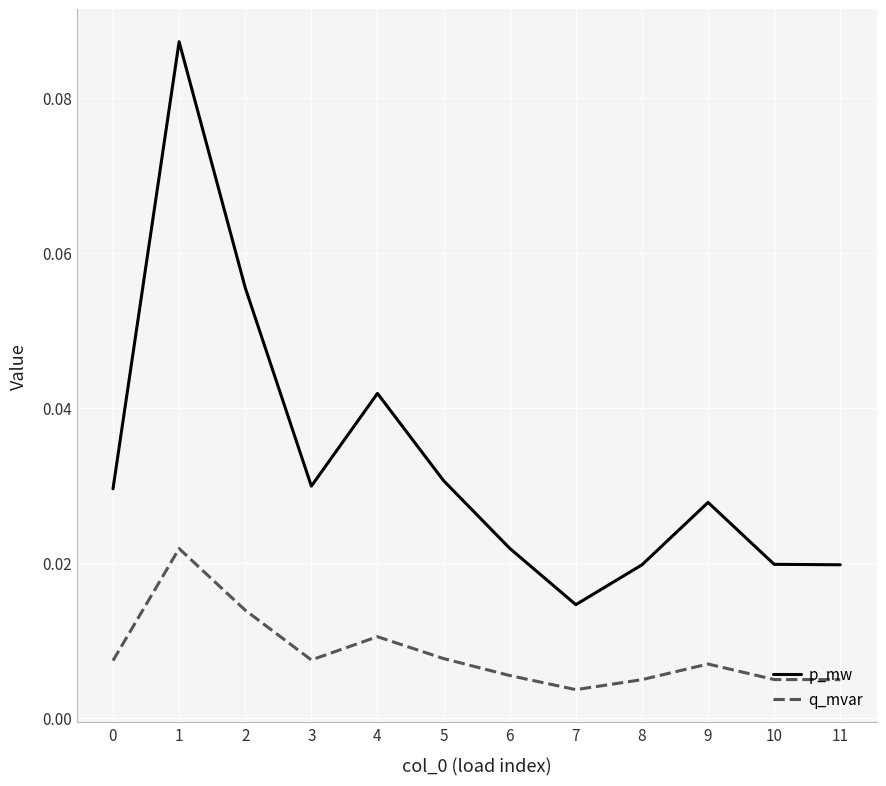

How many distinct data groups are displayed?

2